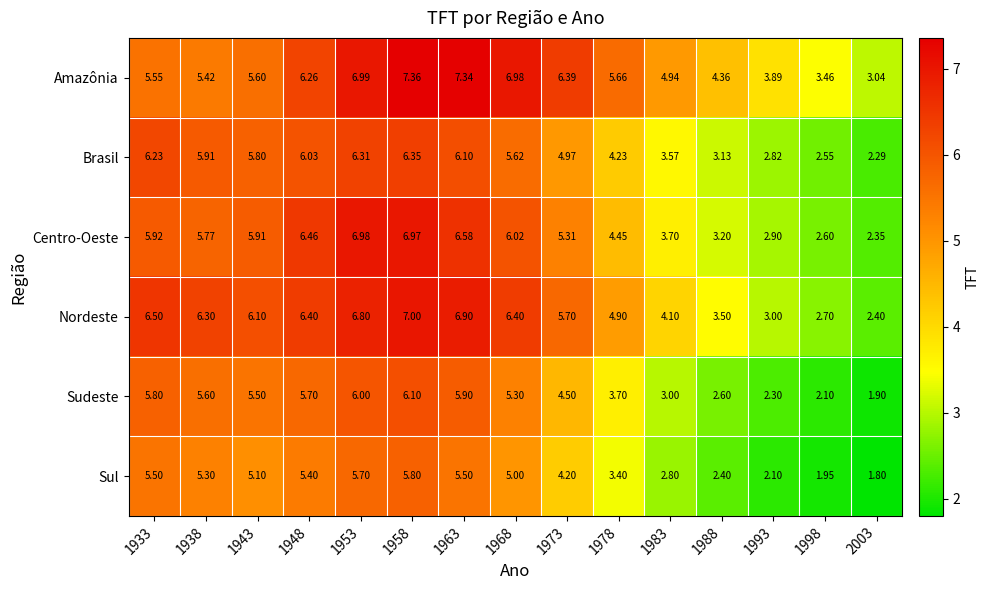

List the series in order of their peak value, highest first.

Amazônia, Nordeste, Centro-Oeste, Brasil, Sudeste, Sul